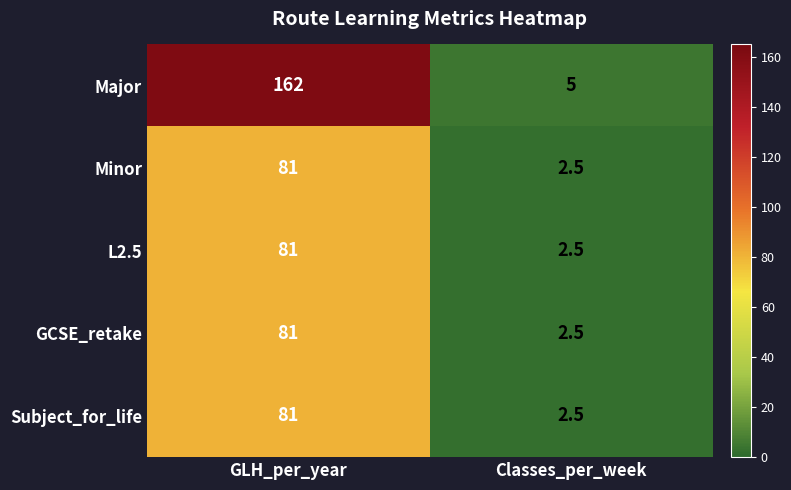

Which label corresponds to the largest value in the chart?

GLH_per_year